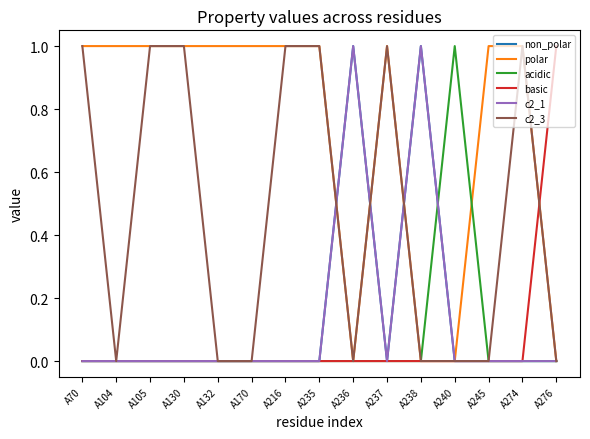

Does the chart display data point markers on the line(s)?

No